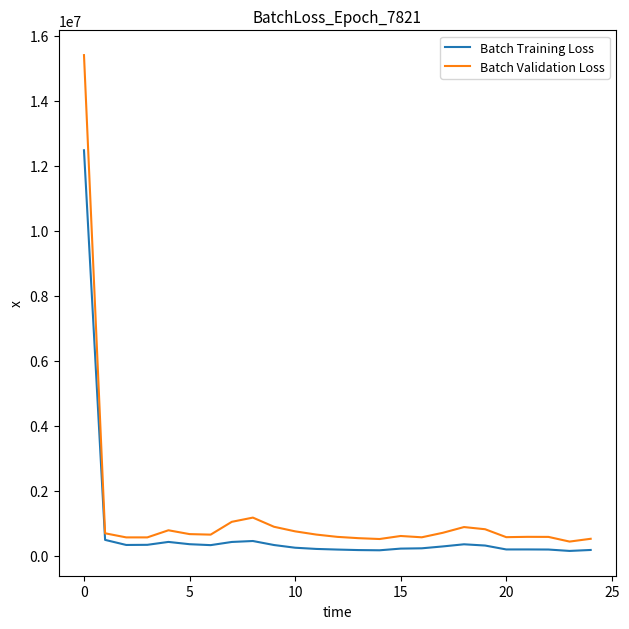

What is the difference between the maximum and minimum values in the Batch Validation Loss series?

14973000